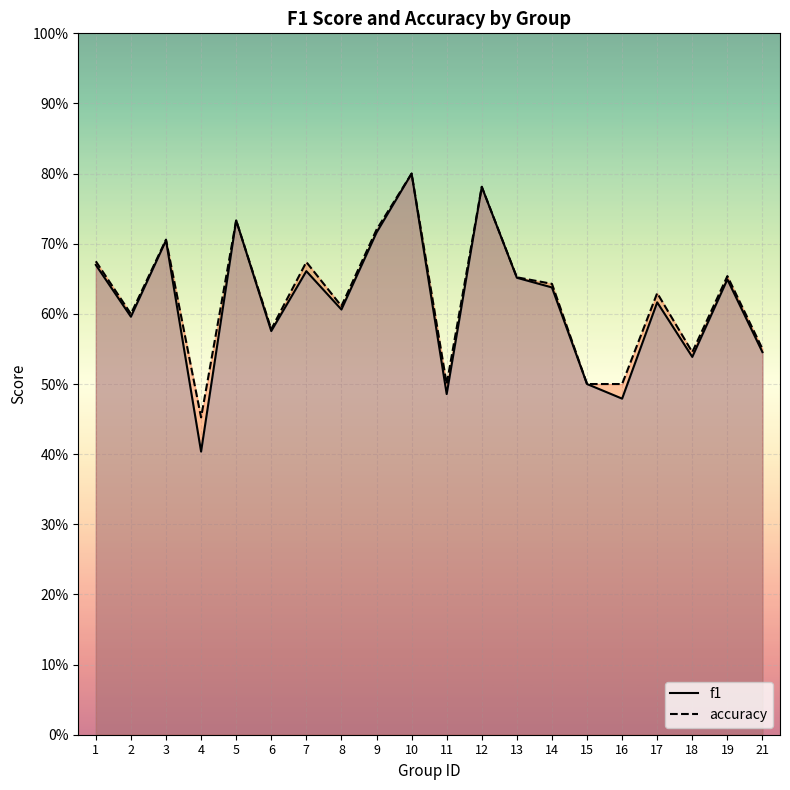

True or false: f1 and accuracy intersect in this chart.

False